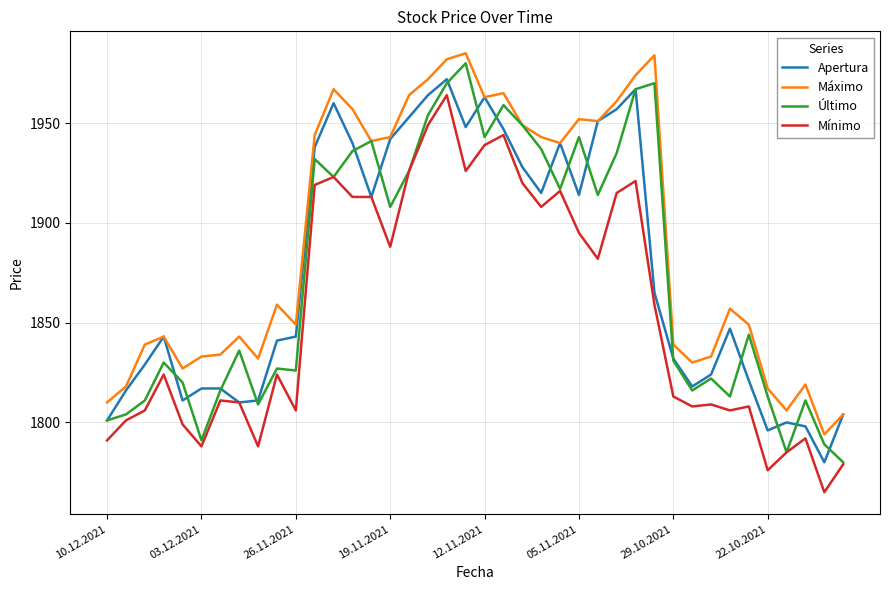

True or false: Mínimo and Máximo cross at least once.

False